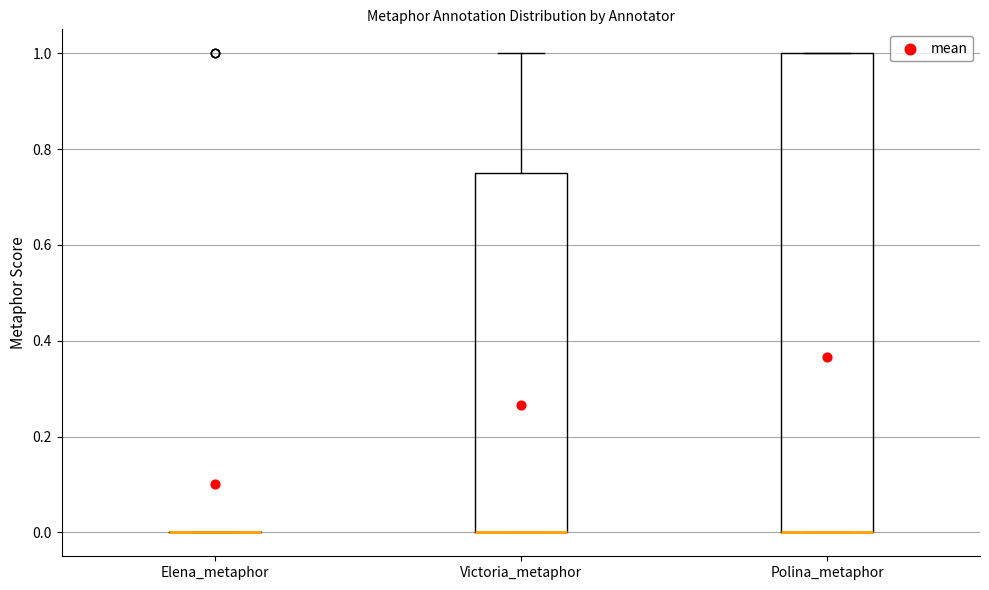

Reading left to right, read every box against the y-axis: the position of its median line, the range the box covers, and the ends of its whiskers. The values are not printed on the chart, so give them approximately, as read against the axis.

Elena_metaphor: box collapsed to a line at 0.00, whiskers 0.00 to 0.00
Victoria_metaphor: median 0.00 (drawn on the box's lower edge), box 0.00 to 0.76, whiskers 0.00 to 1.00
Polina_metaphor: median 0.00 (drawn on the box's lower edge), box 0.00 to 1.00, whiskers 0.00 to 1.00